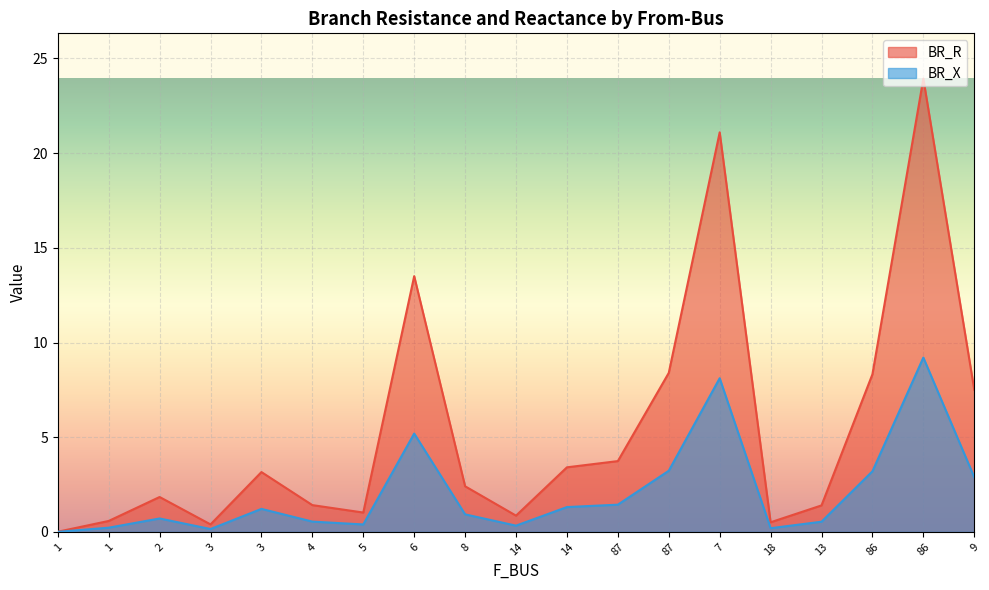

What is the value of the BR_X point at the 6th from the left?

0.5